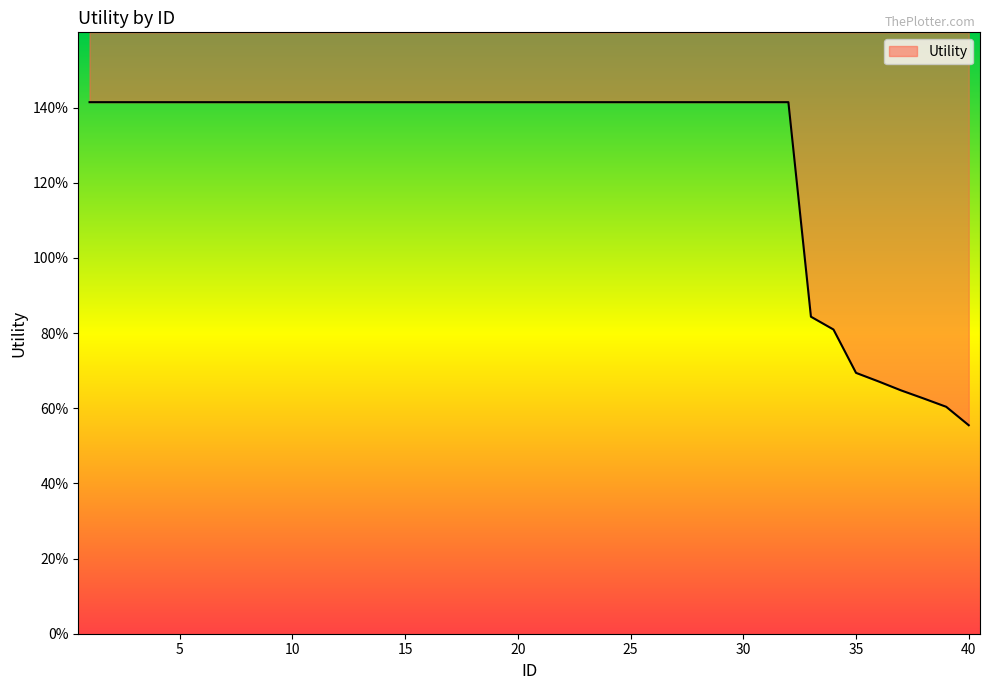

Reading left to right, transcribe all the data shown in this chart.

1.4	1.4	1.4	1.4	1.4	1.4	1.4	1.4	1.4	1.4	1.4	1.4	1.4	1.4	1.4	1.4	1.4	1.4	1.4	1.4	1.4	1.4	1.4	1.4	1.4	1.4	1.4	1.4	1.4	1.4	1.4	1.4	0.8	0.8	0.7	0.7	0.6	0.6	0.6	0.6